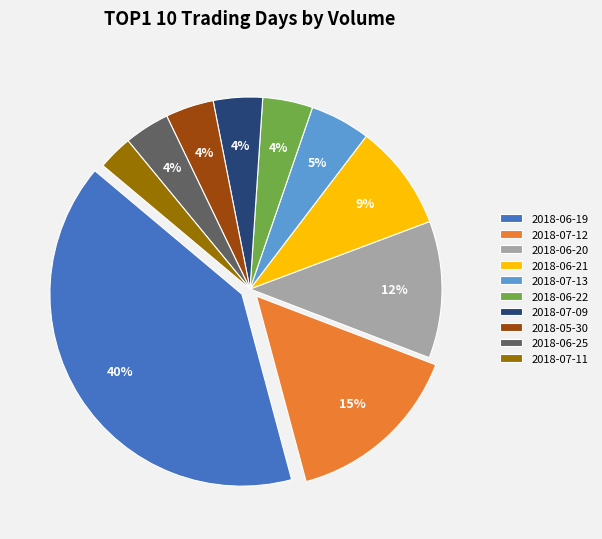

What is the largest slice in the pie chart?

2018-06-19